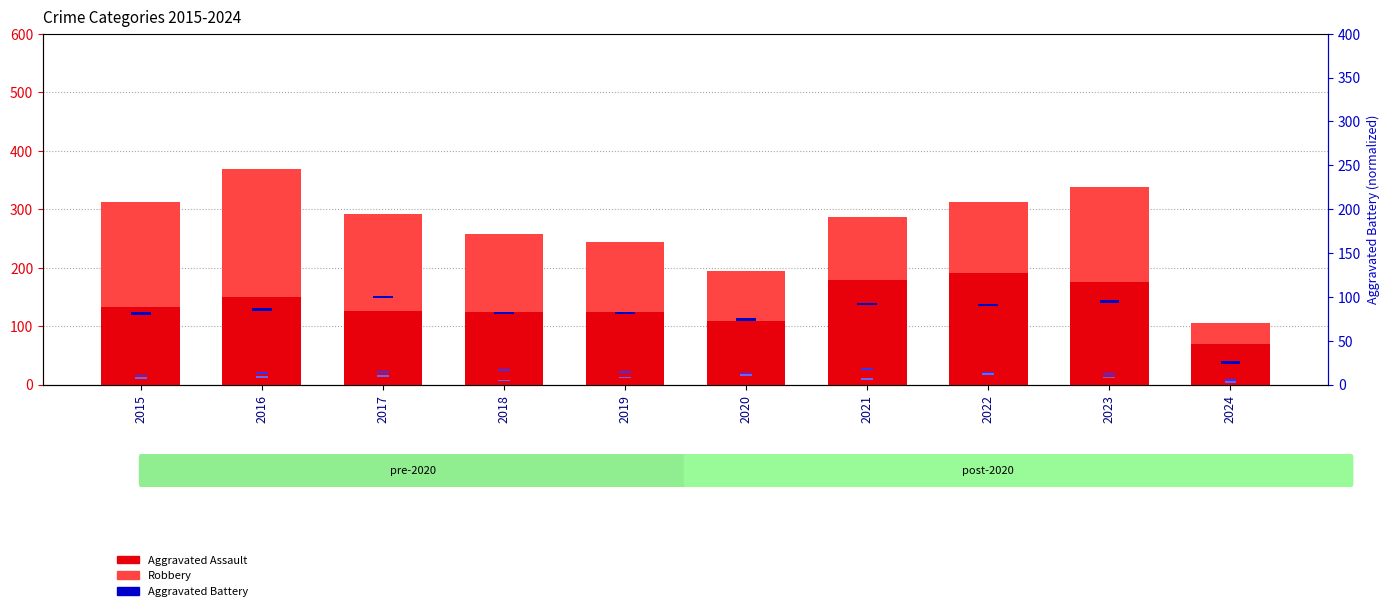

Which label corresponds to the smallest value in the chart?

2015